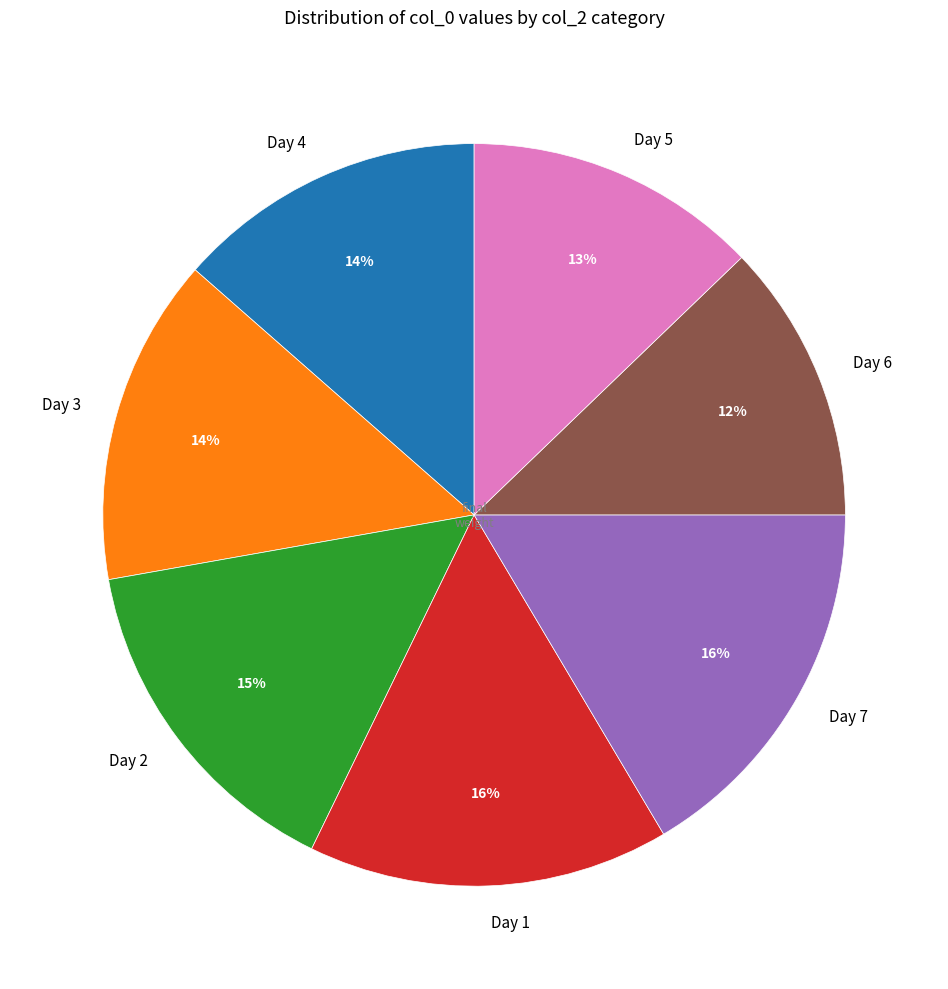

Between Day 7 and Day 6, which is larger?

Day 7